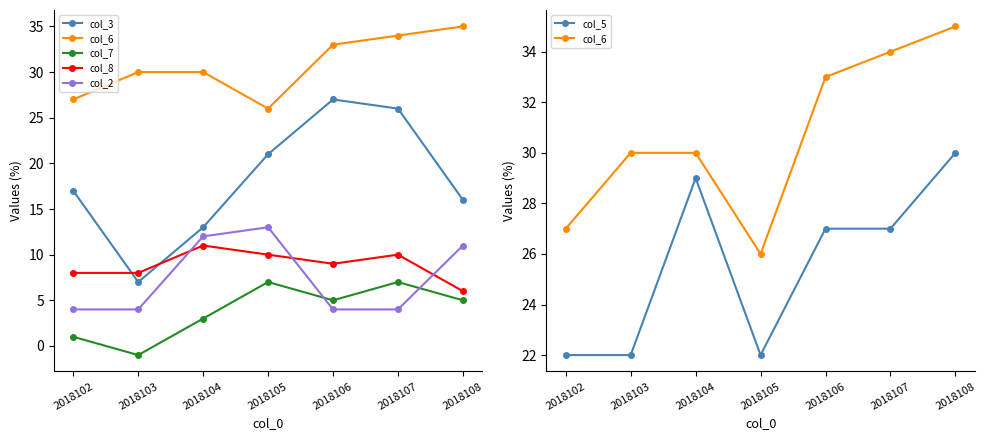

Read the col_3 value at 2018107, to the nearest 10.

30